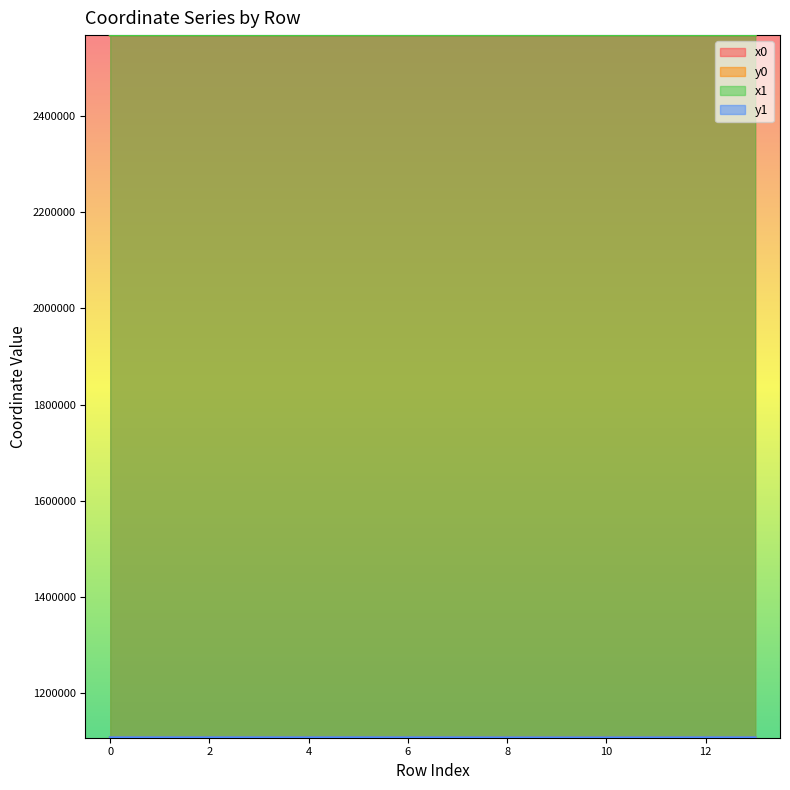

Between 6 and 2, which is larger?

2